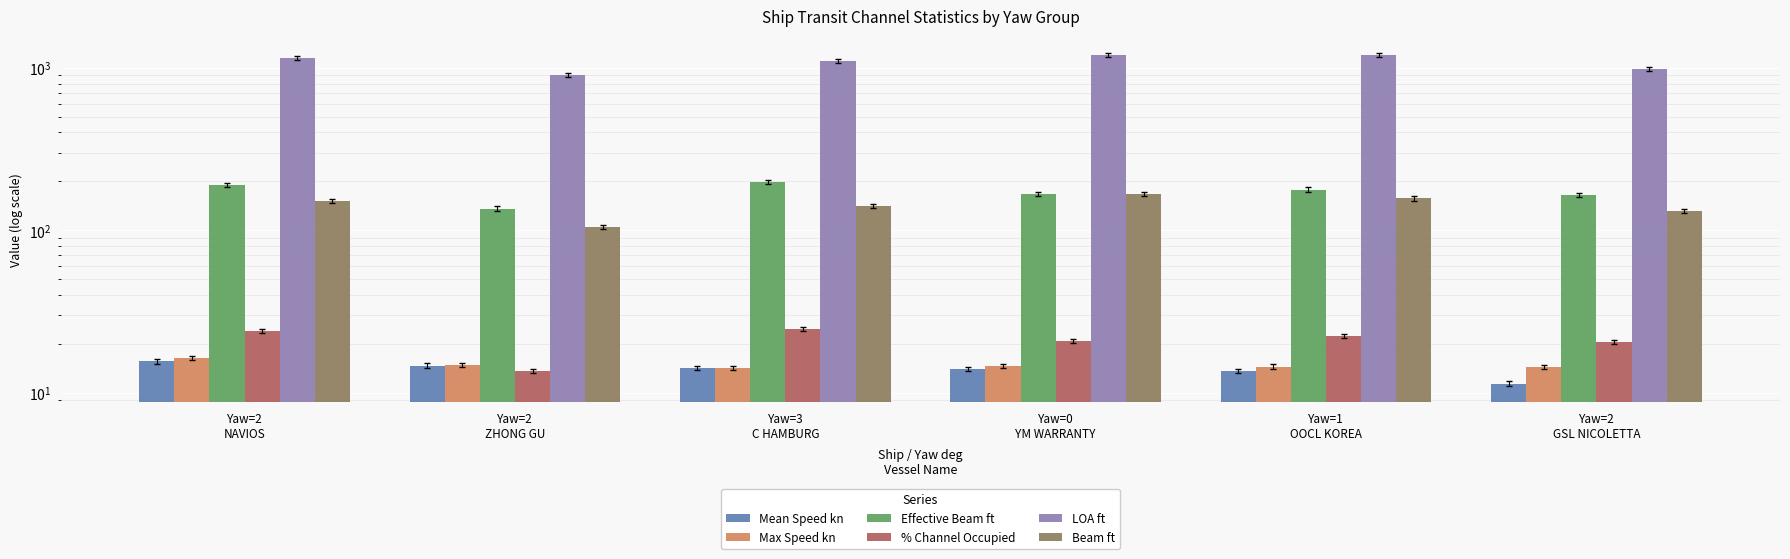

At which label does Mean Speed kn first exceed 14?

Yaw=2
NAVIOS